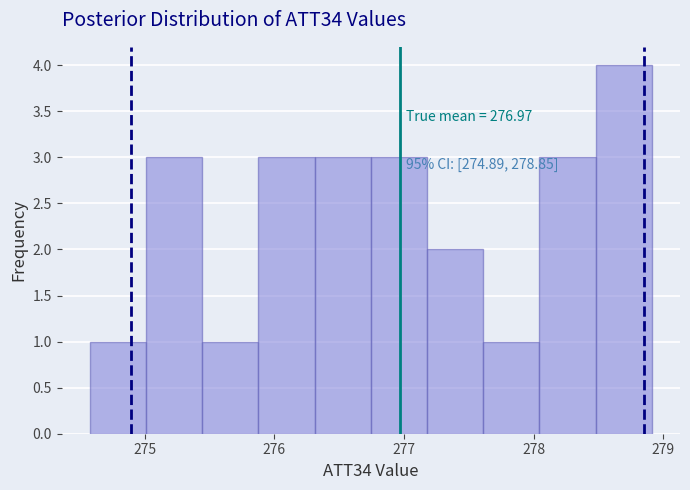

Which range on the x-axis has the tallest bar?

278.5 to 278.9